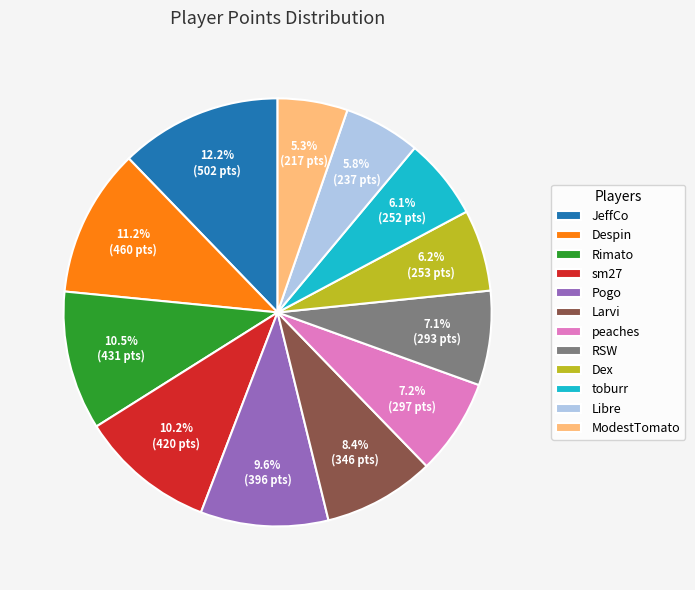

Do RSW and Larvi together represent more than half of the pie?

No